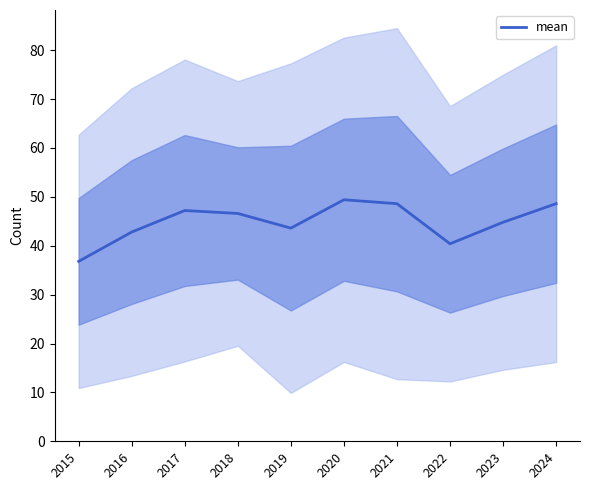

What is the approximate value at 2022?

40.4